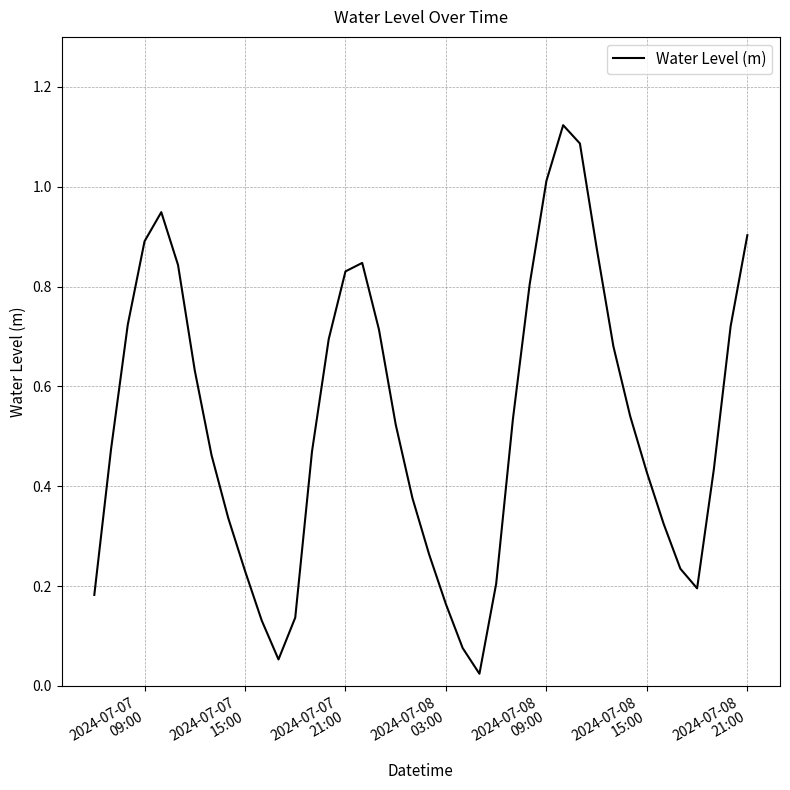

What is the greatest value displayed?

1.1